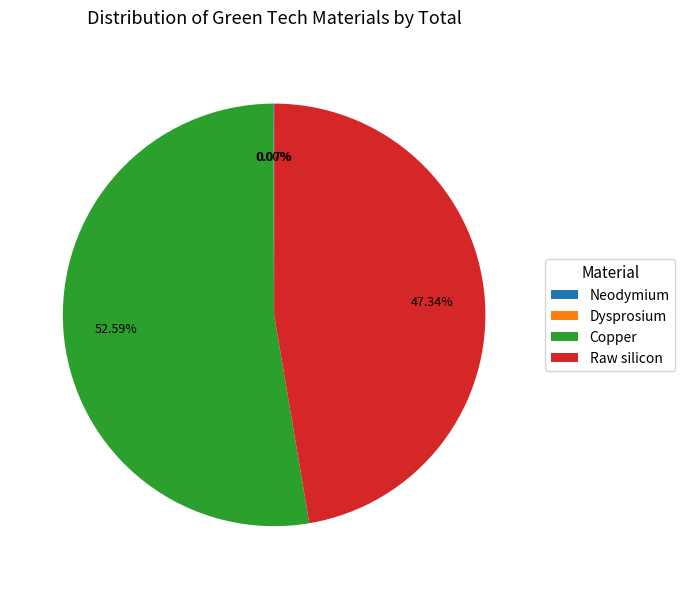

Is the sum of Copper and Raw silicon greater than half?

Yes